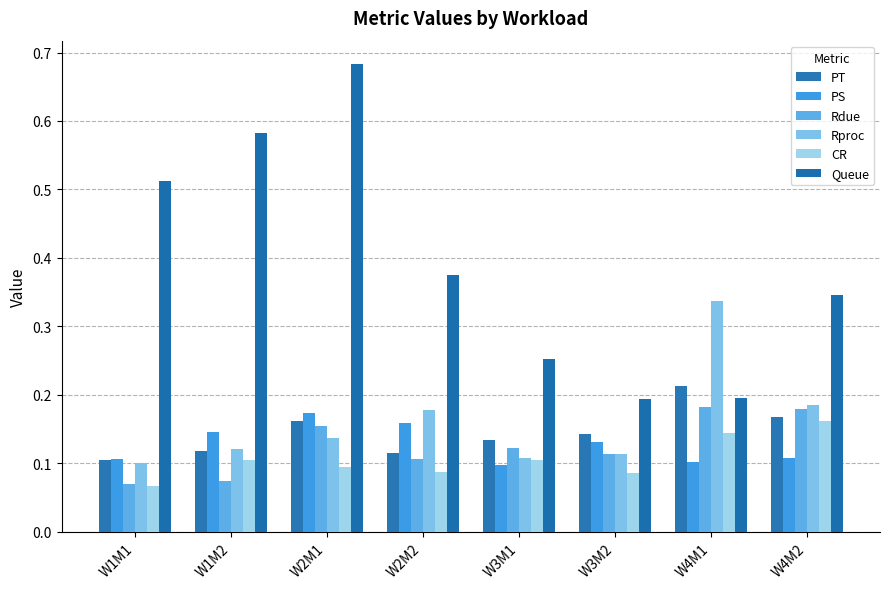

What is the highest value of the PS series?

0.2